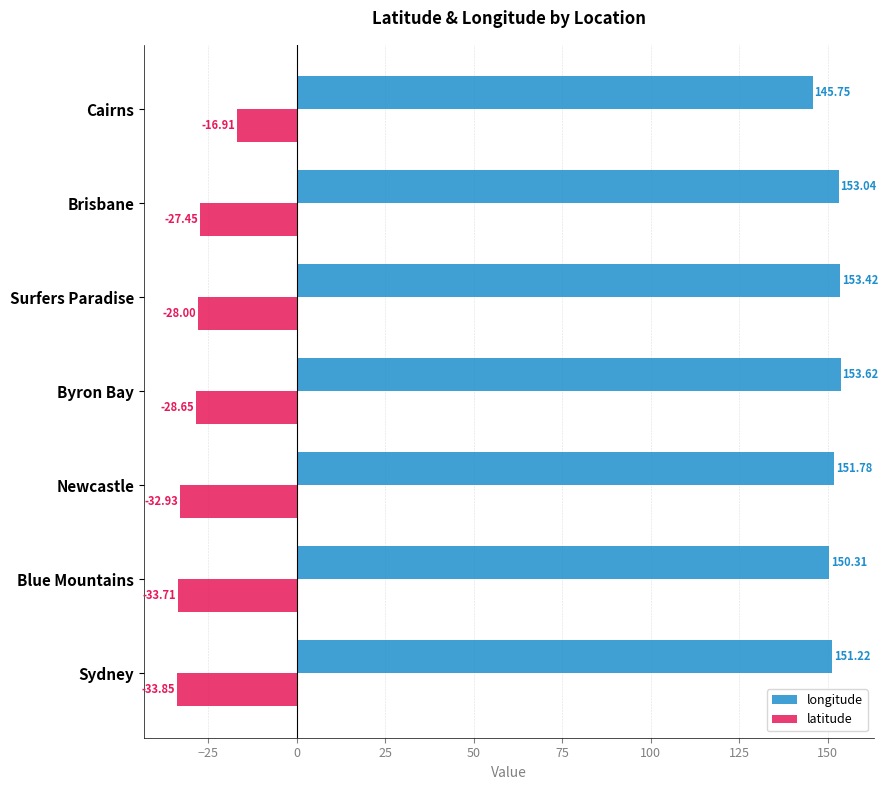

Which category has the highest value across all series?

Byron Bay